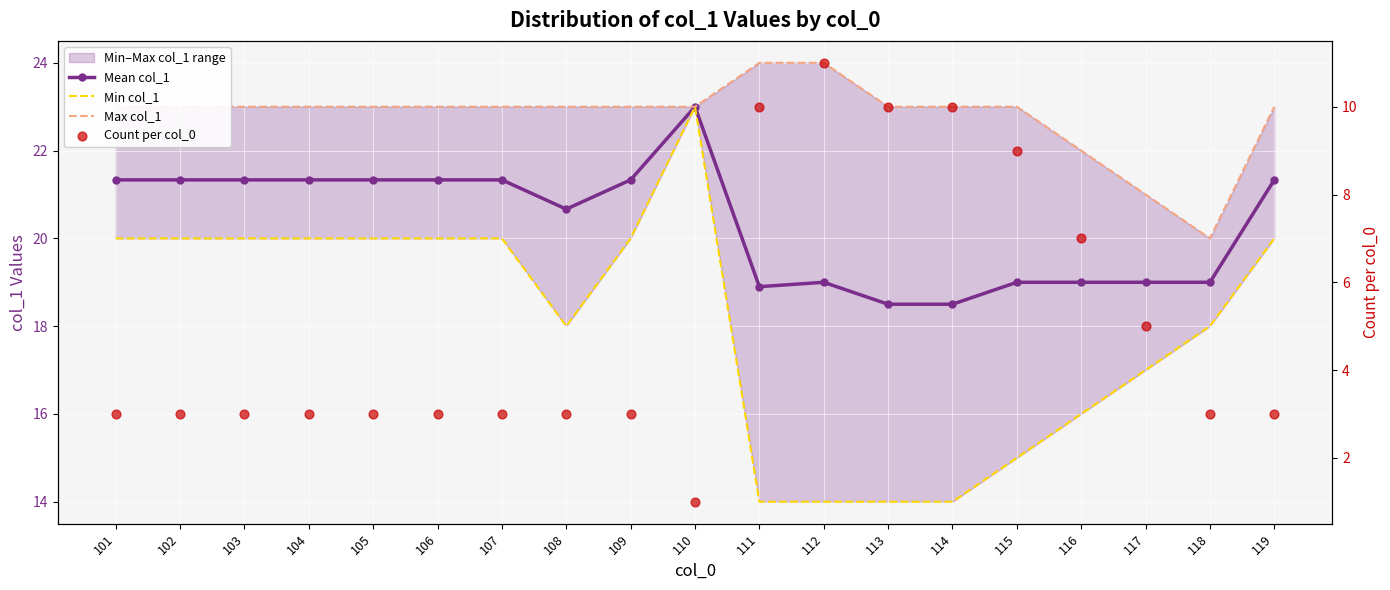

Which series contains the lowest Y value?

Count per col_0